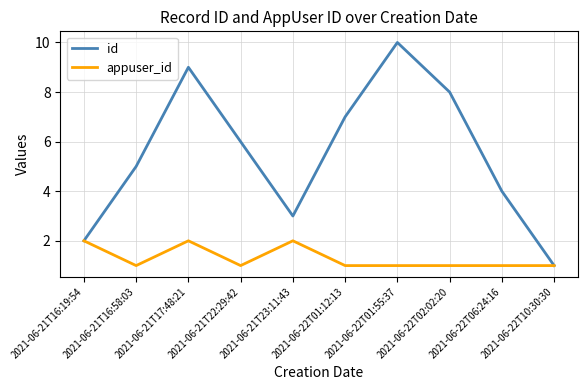

What is the sum of all id values?

55